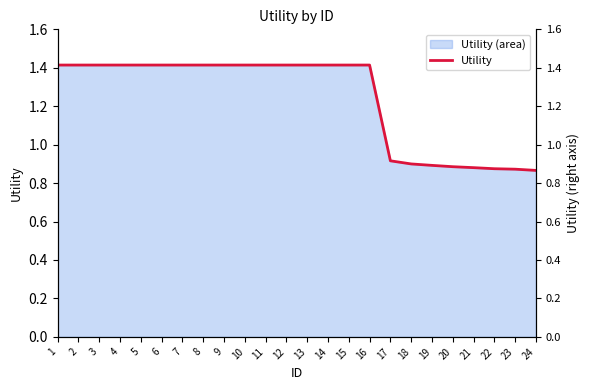

Reading right to left, transcribe all the data shown in this chart.

24=0.9	23=0.9	22=0.9	21=0.9	20=0.9	19=0.9	18=0.9	17=0.9	16=1.4	15=1.4	14=1.4	13=1.4	12=1.4	11=1.4	10=1.4	9=1.4	8=1.4	7=1.4	6=1.4	5=1.4	4=1.4	3=1.4	2=1.4	1=1.4